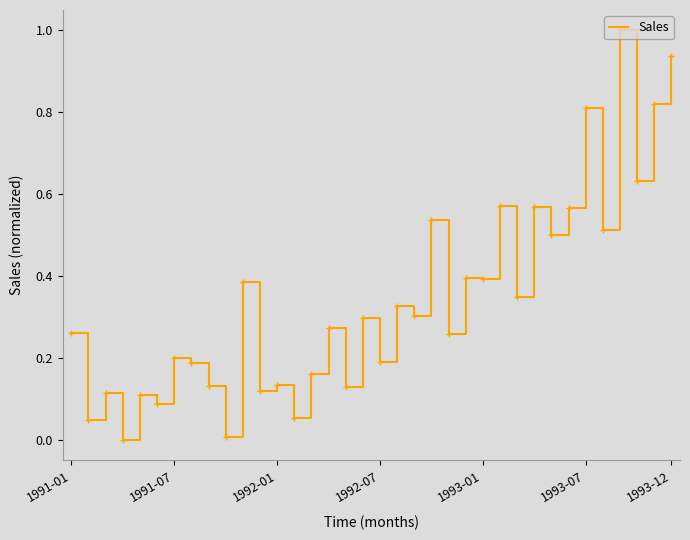

What is the greatest value displayed?

1.0